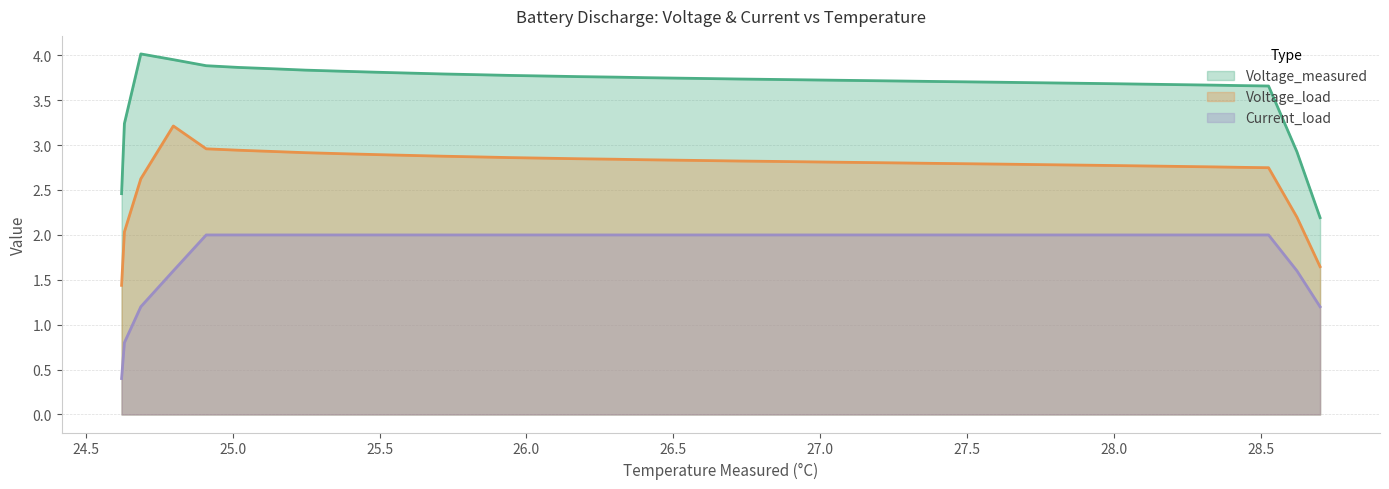

The value of Current_load at 24 is 1.2. True or false?

False